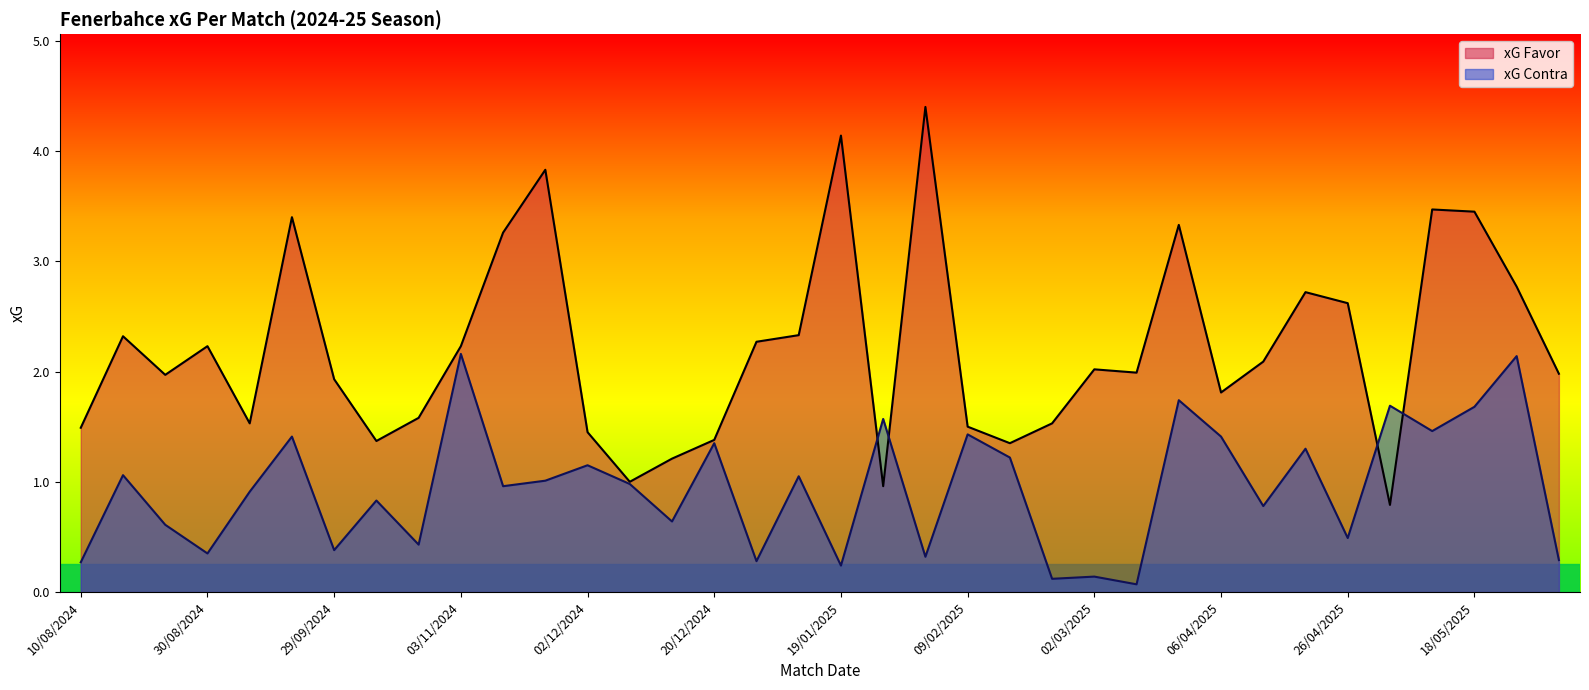

How many times do xG Contra and xG Favor cross each other?

4